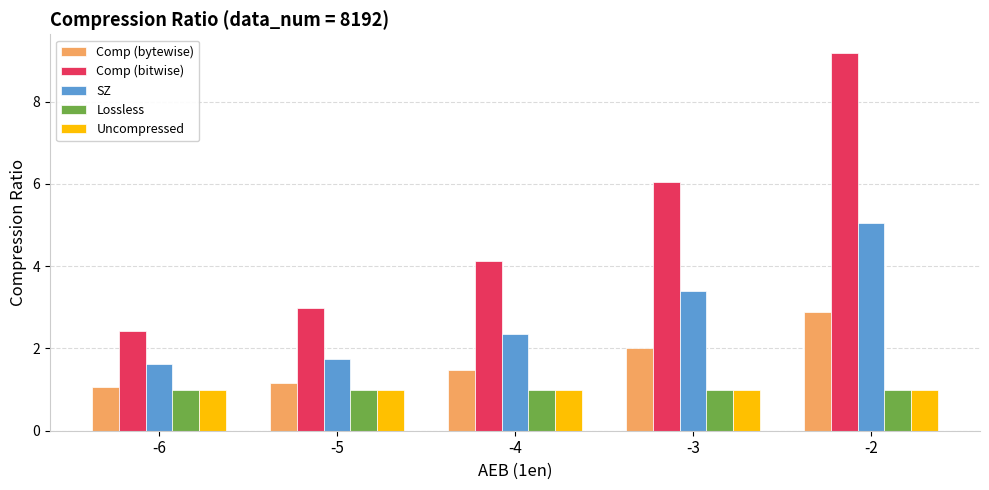

What is the difference between the maximum and minimum values in the Comp (bitwise) series?

6.8